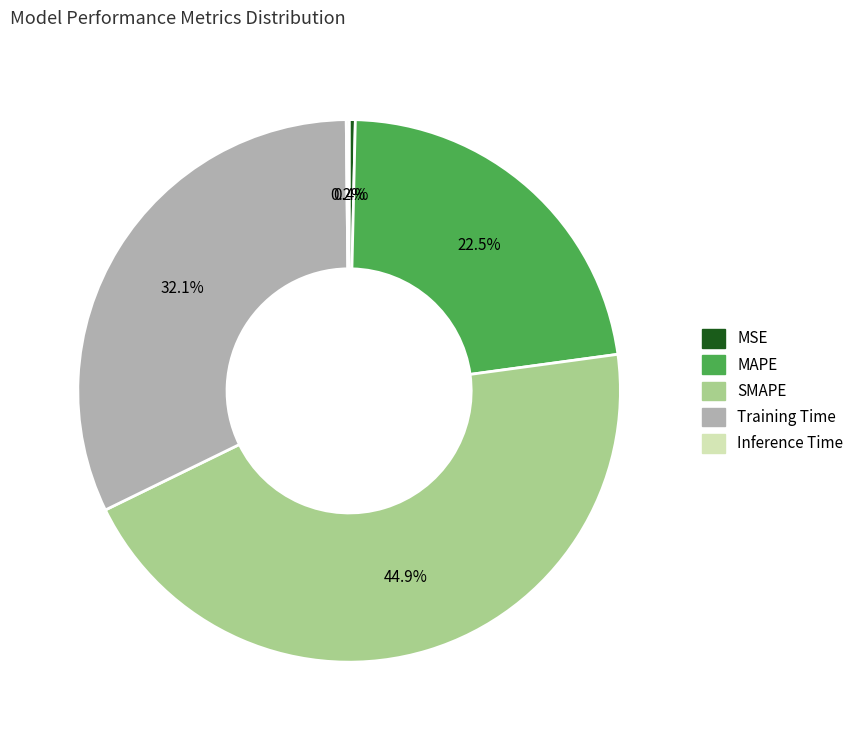

Combined, do MSE and MAPE account for over 50%?

No